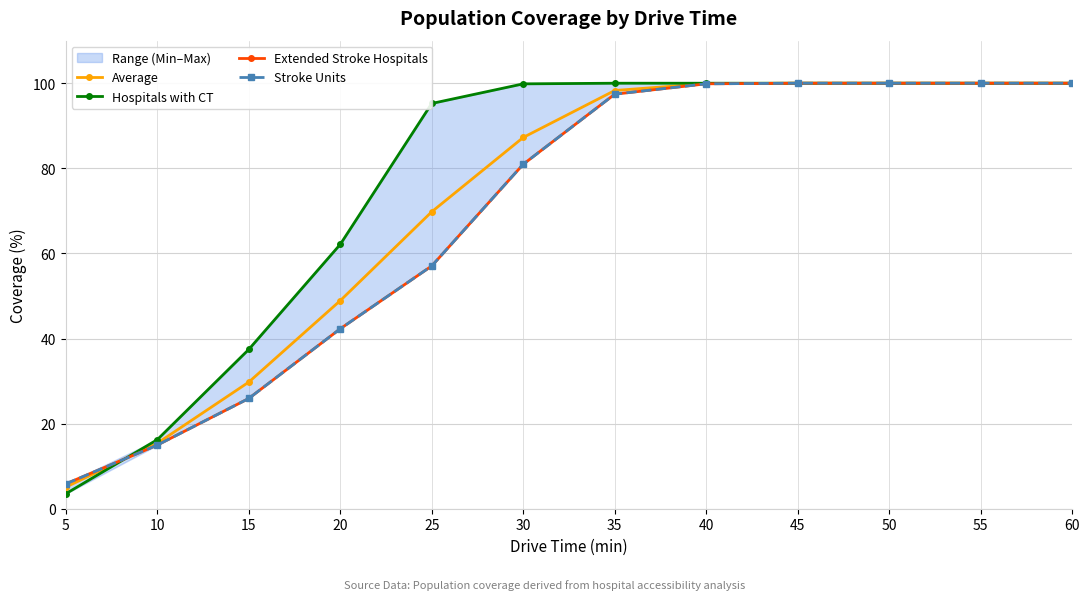

True or false: Extended Stroke Hospitals has more than 1 interior local peaks.

False